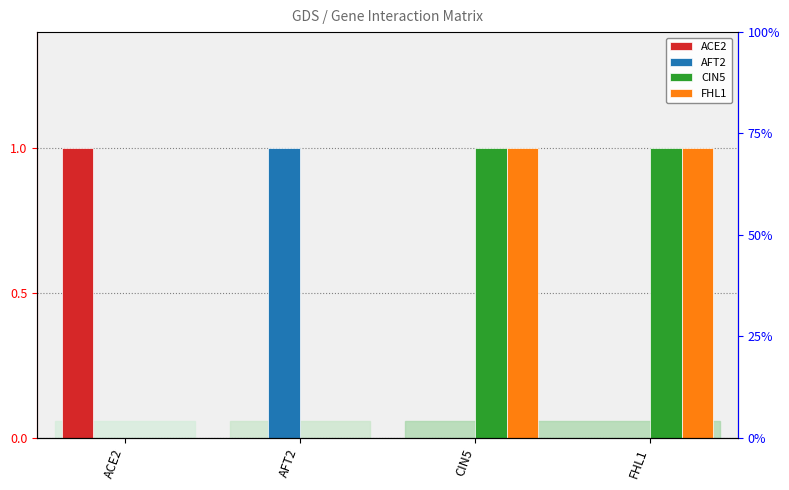

Rank the categories by AFT2 value from lowest to highest.

ACE2, CIN5, FHL1, AFT2